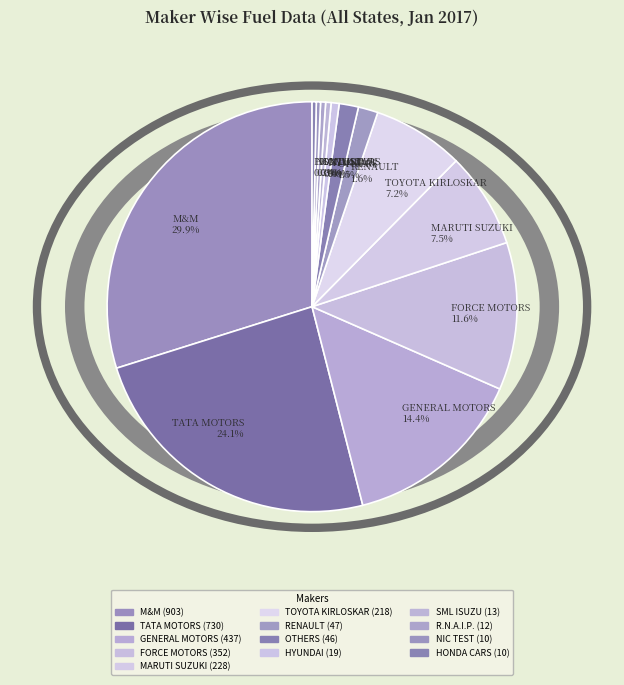

How many segments does this pie chart have?

13